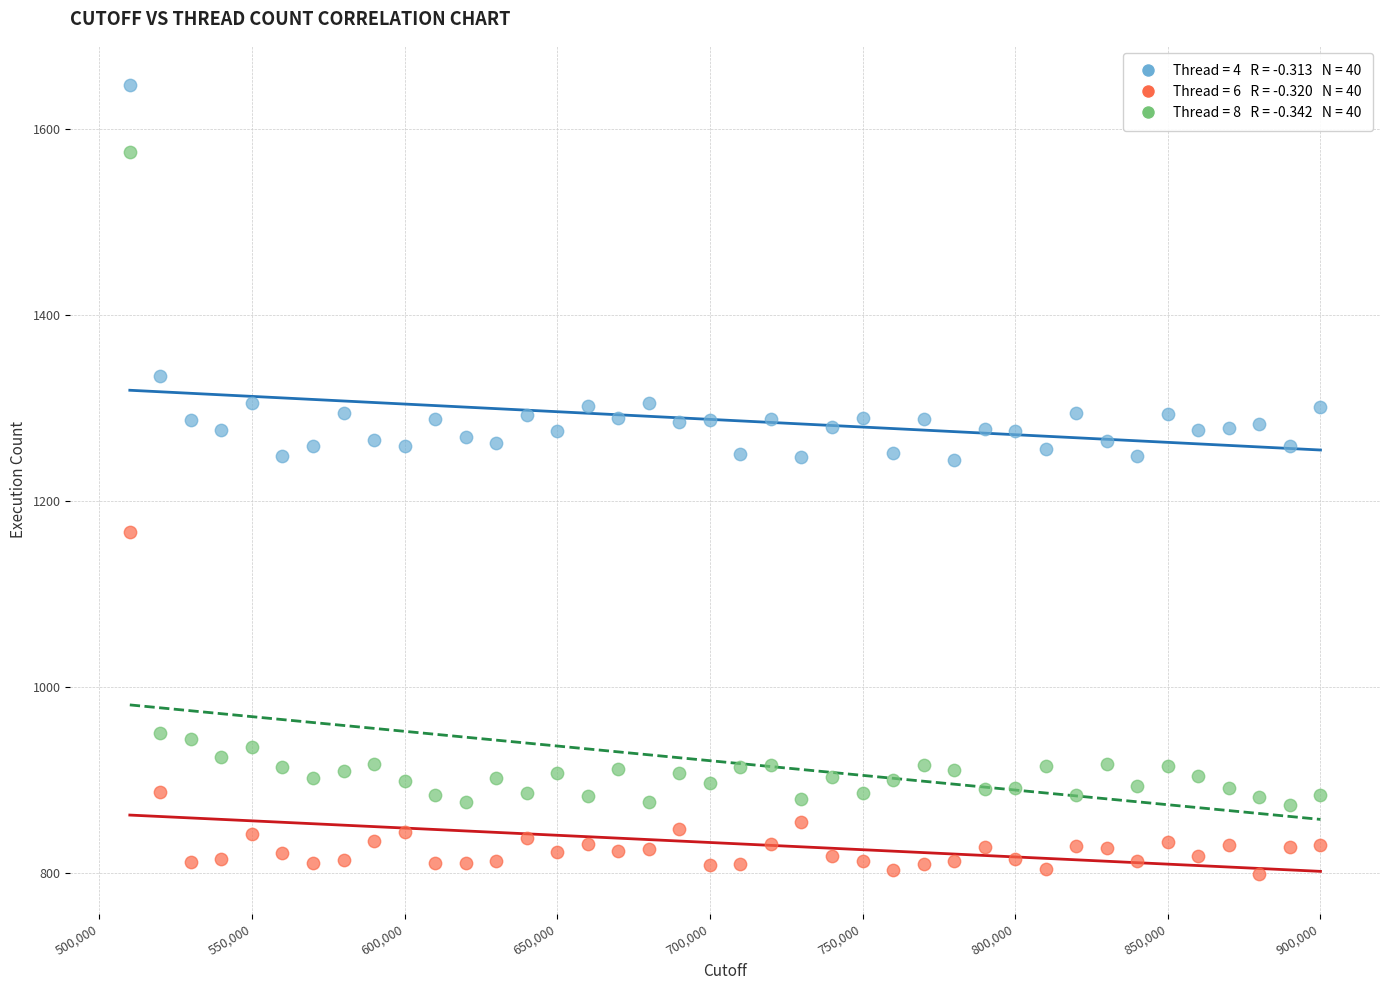

Across all data points, what is the range of Y values (max minus min)?

848